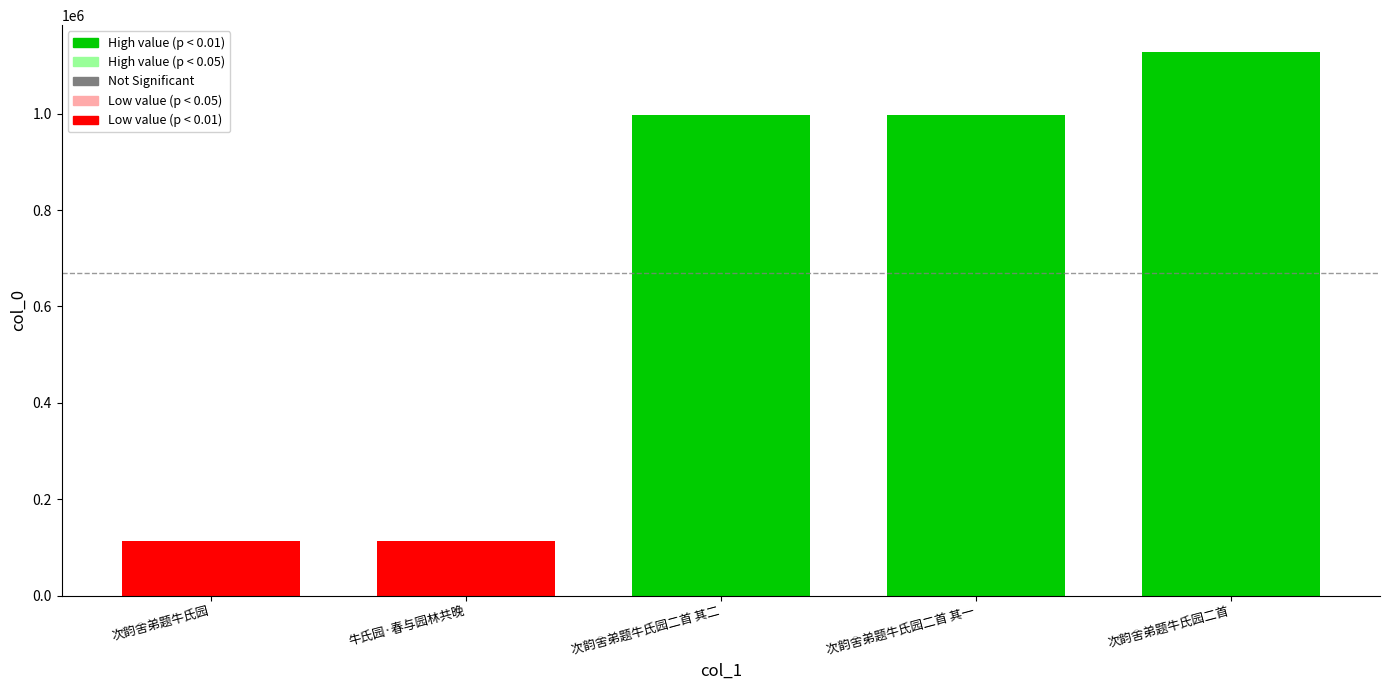

What is the label of the 2nd bar from the right?

次韵舍弟题牛氏园二首 其一